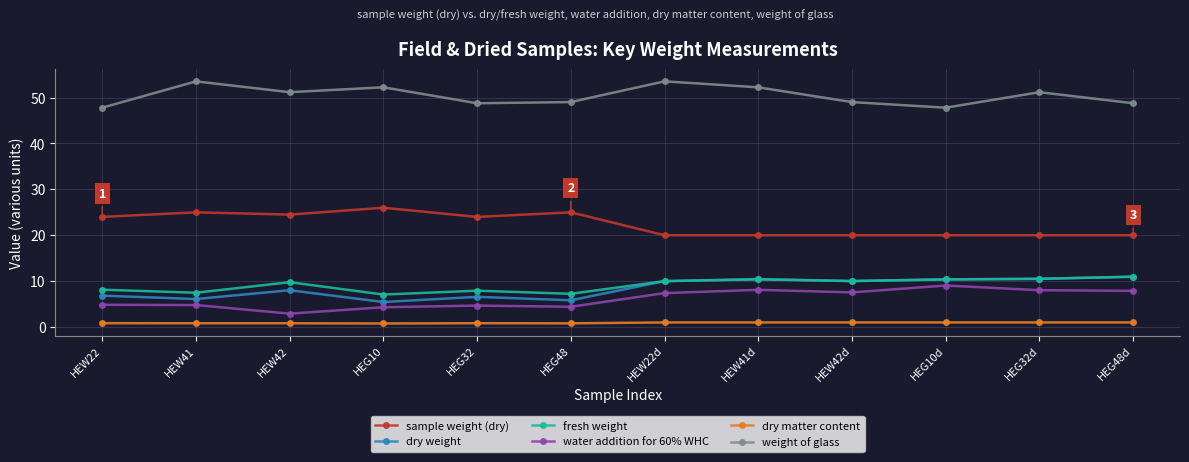

True or false: sample weight (dry) and weight of glass intersect in this chart.

False